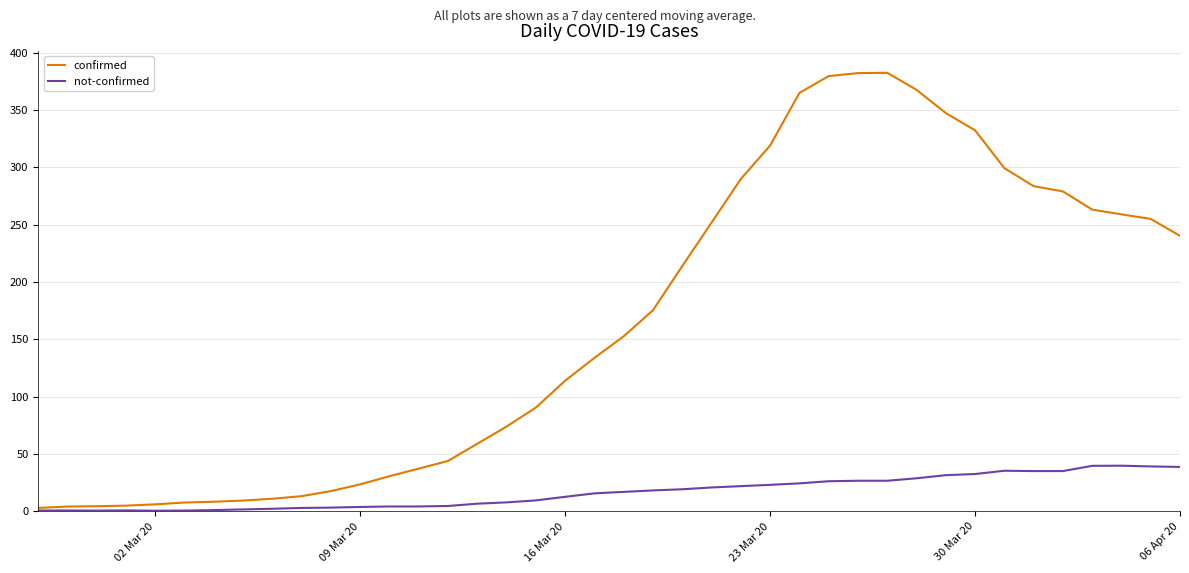

Does the chart display data point markers on the line(s)?

No